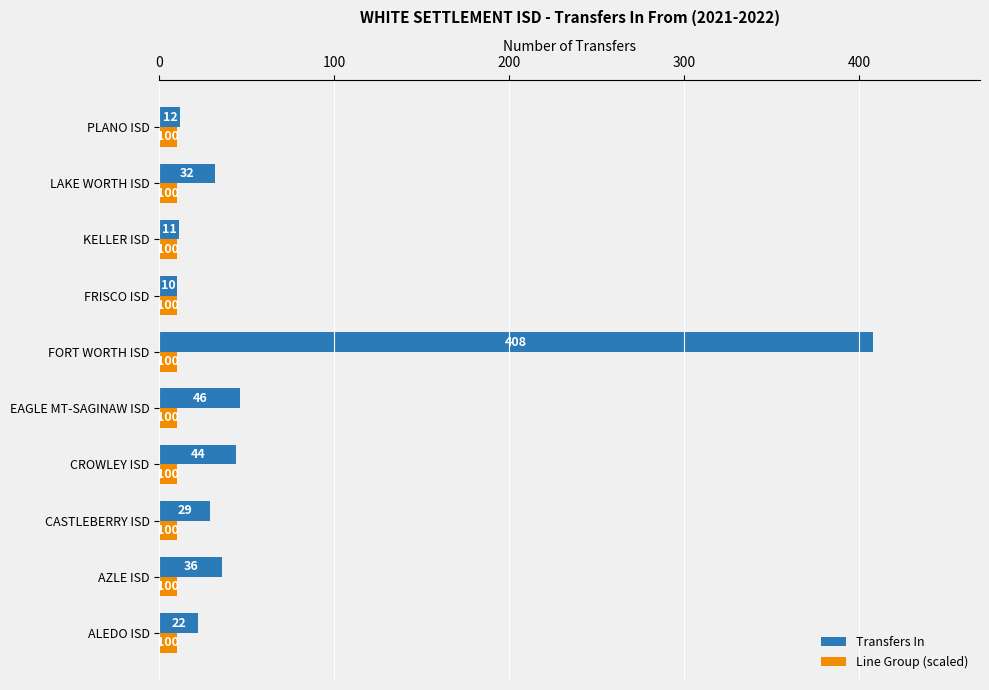

Which series has the widest spread of values?

Transfers In